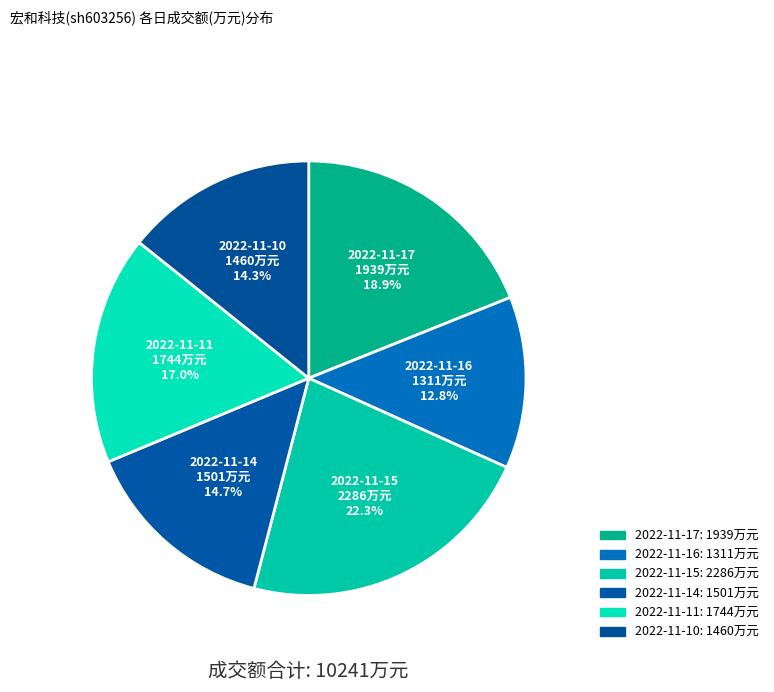

The 2022-11-10 slice represents 7% of the pie. True or false?

False